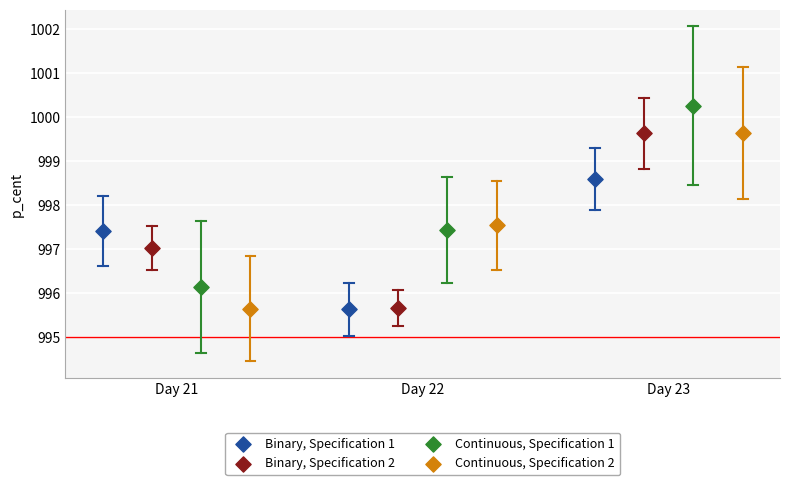

Which series contains the highest Y value?

Continuous, Specification 1